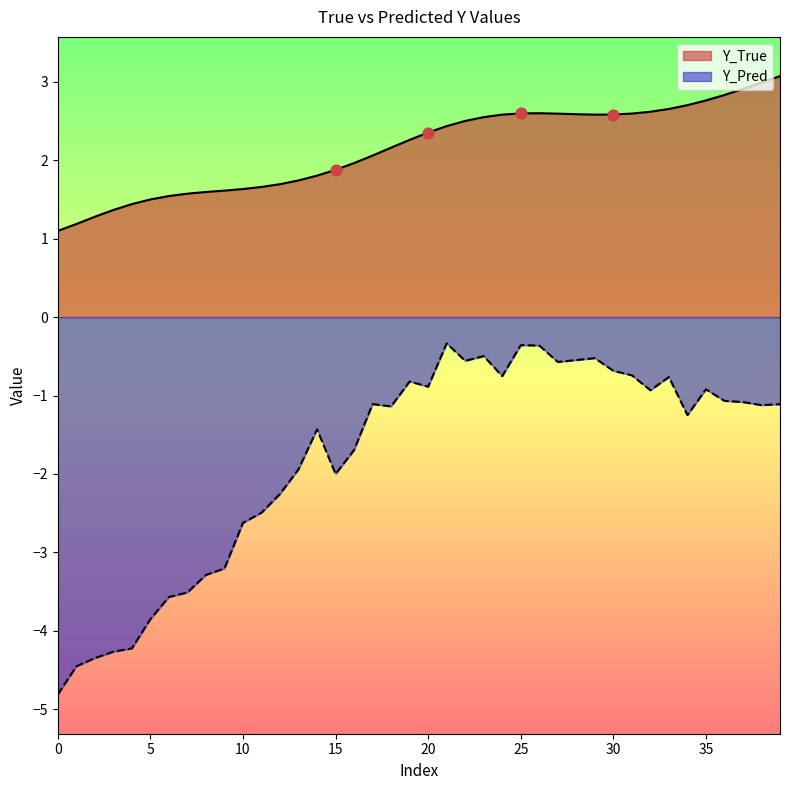

What is the total value across all series at 4?

-2.8